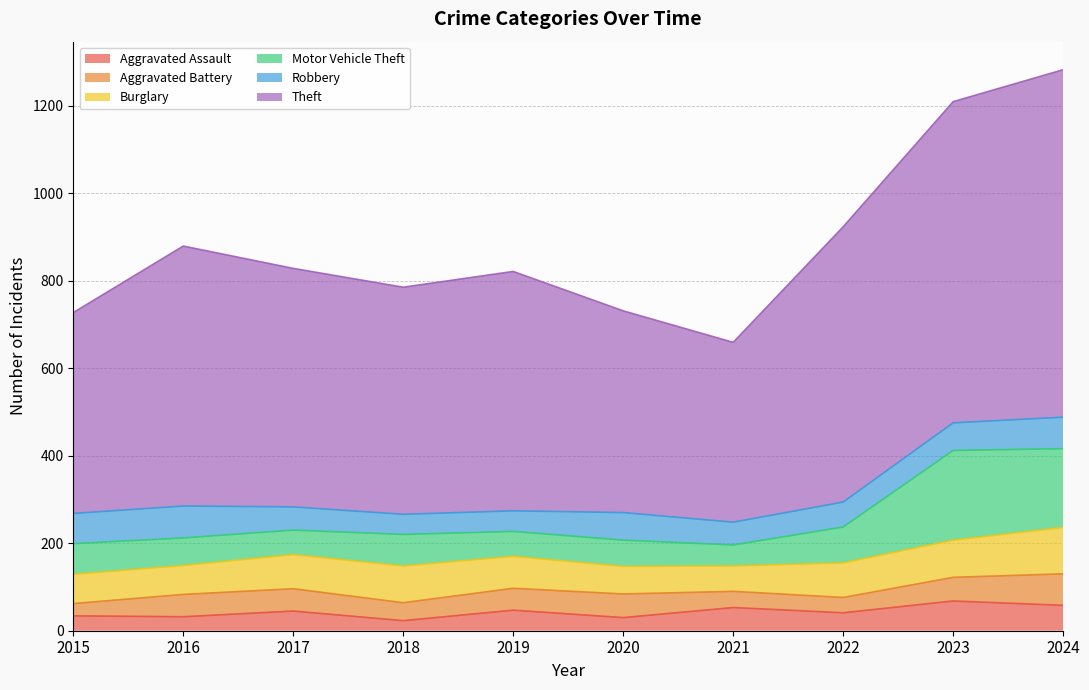

Where do Robbery and Burglary first cross each other?

2016 and 2017